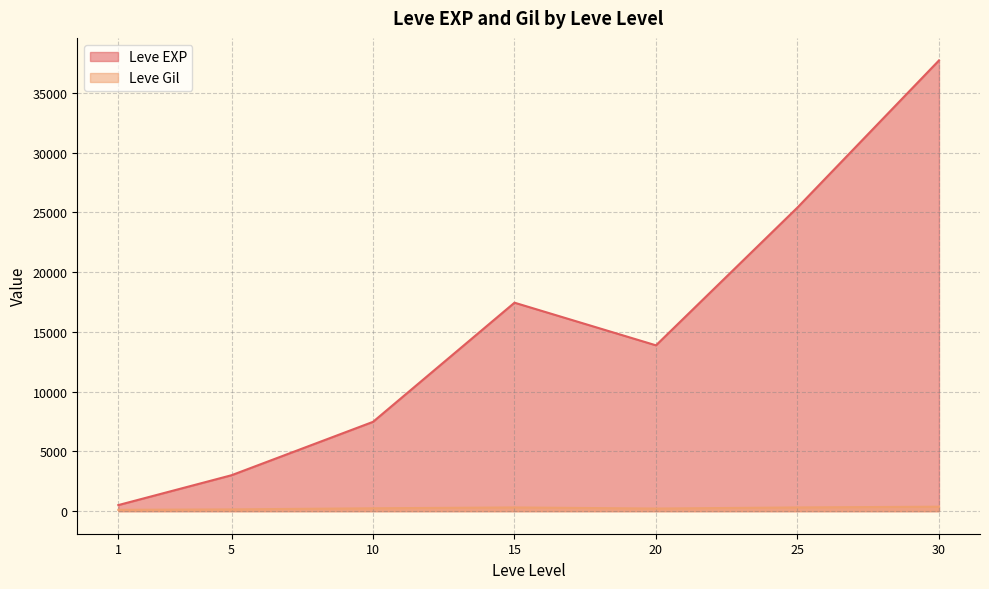

What is the difference between the Leve EXP values at 10 and 30?

30240.0